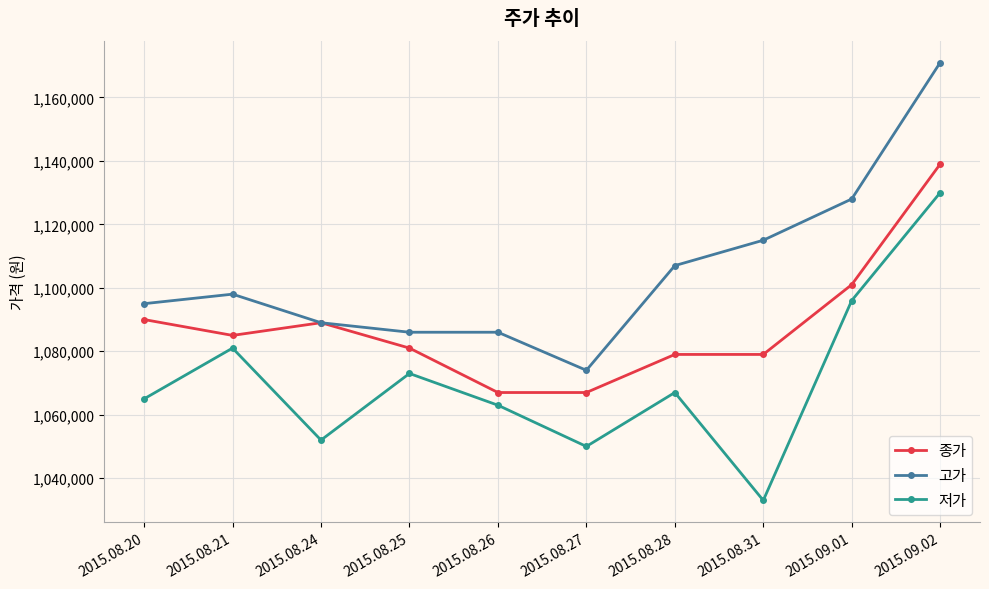

What position from the right is 2015.08.25?

7